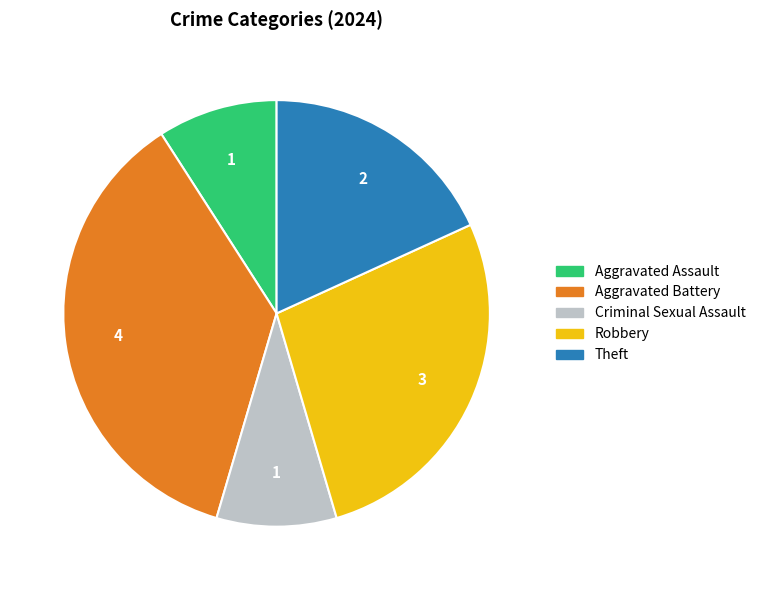

Which category has the biggest portion of the pie?

Aggravated Battery